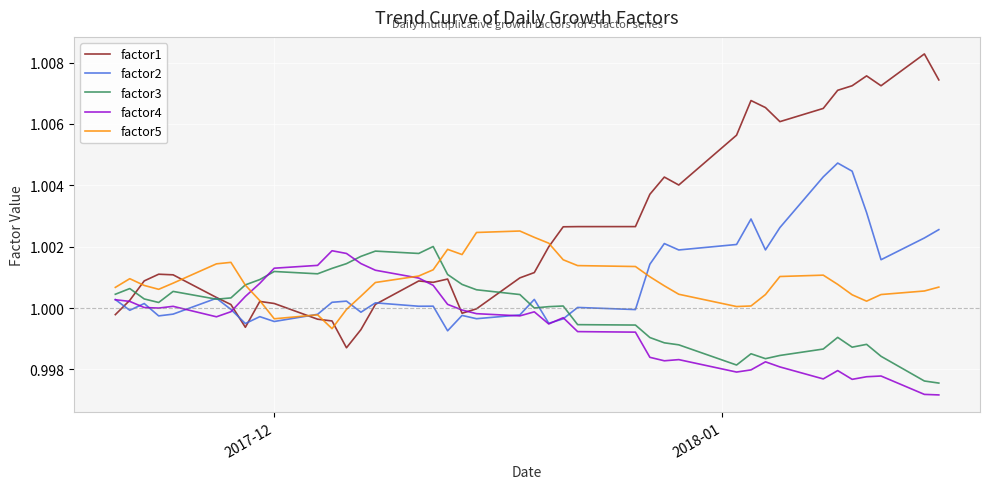

Which series has the largest range (max minus min)?

factor1